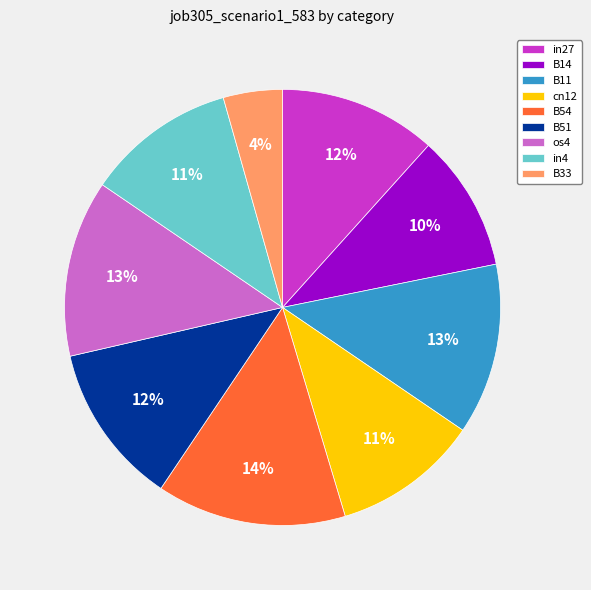

To the nearest percent, what is the difference between the largest and smallest slice percentages?

10%